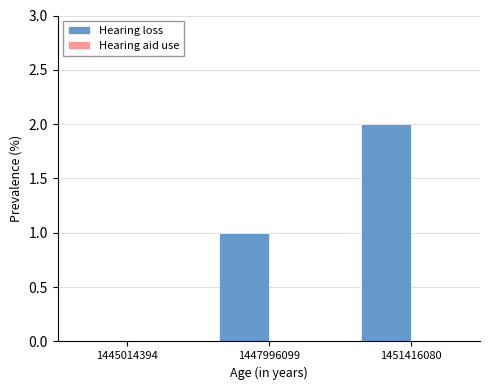

What is the sum of the values at 1451416080 and 1447996099?

3